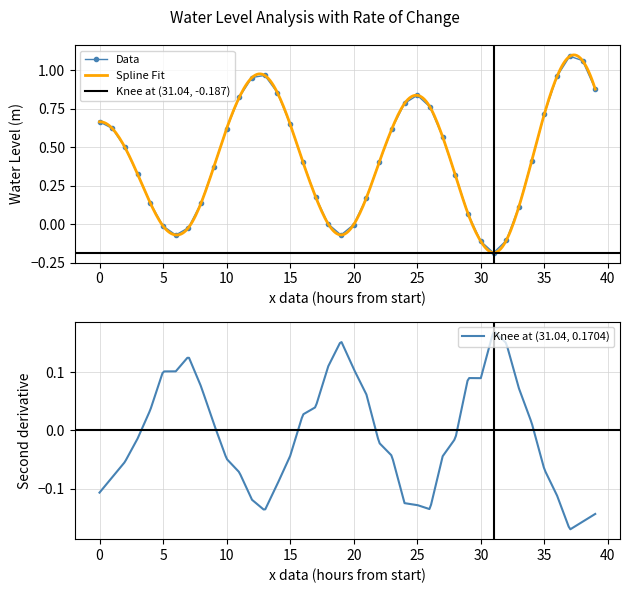

What is the minimum value shown in the chart?

-0.2